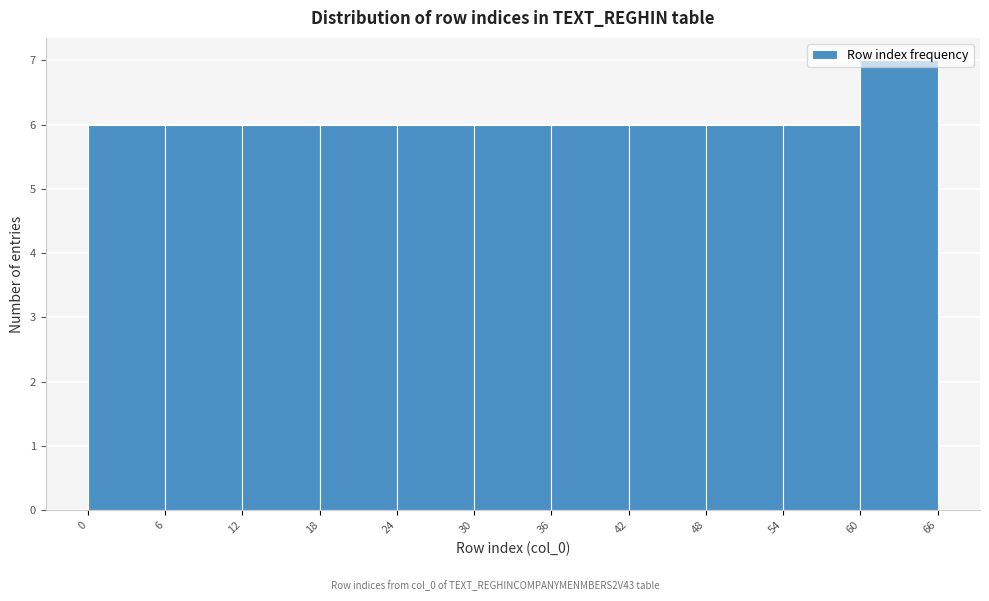

What is the height of the bar covering 24 to 30 on the x-axis? The values are not printed on the chart, so give them approximately, as read against the axis.

6